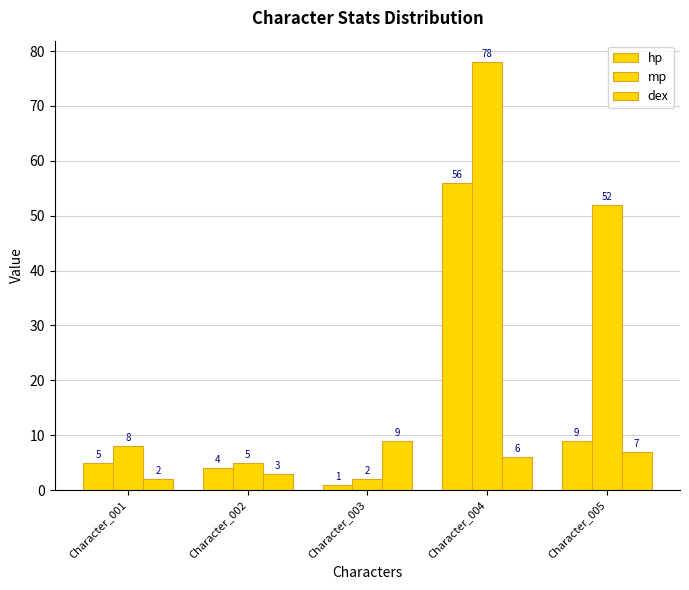

Which series has the largest range (max minus min)?

mp